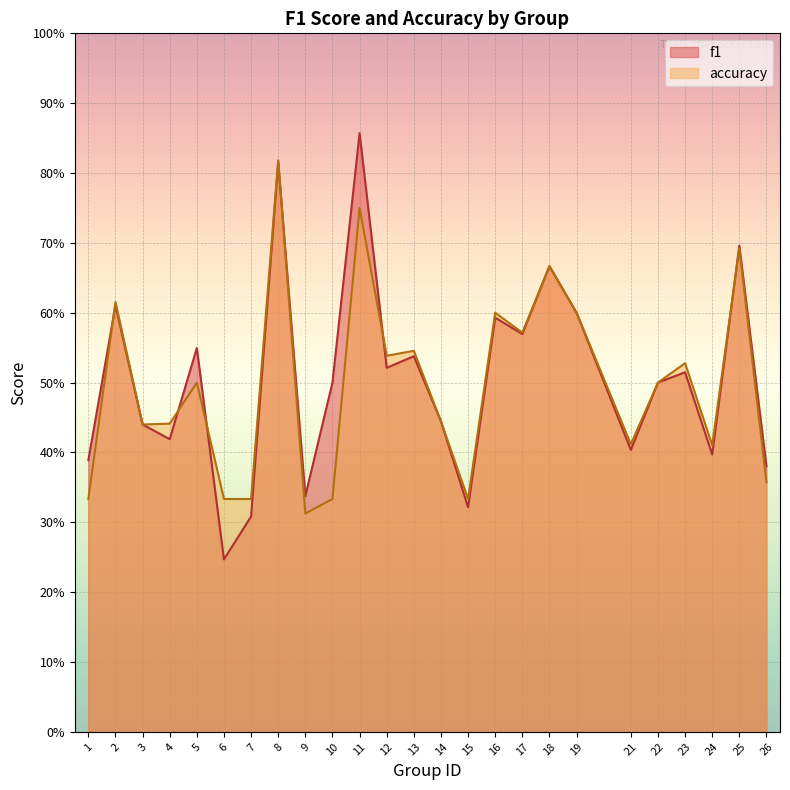

Is the value of accuracy at 9 greater than the value of f1 at 26?

No